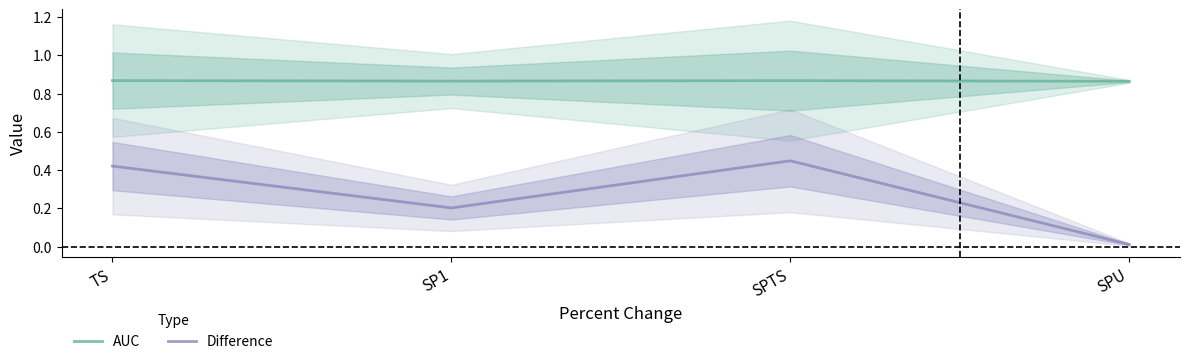

What is the label of the 4th point from the right?

TS